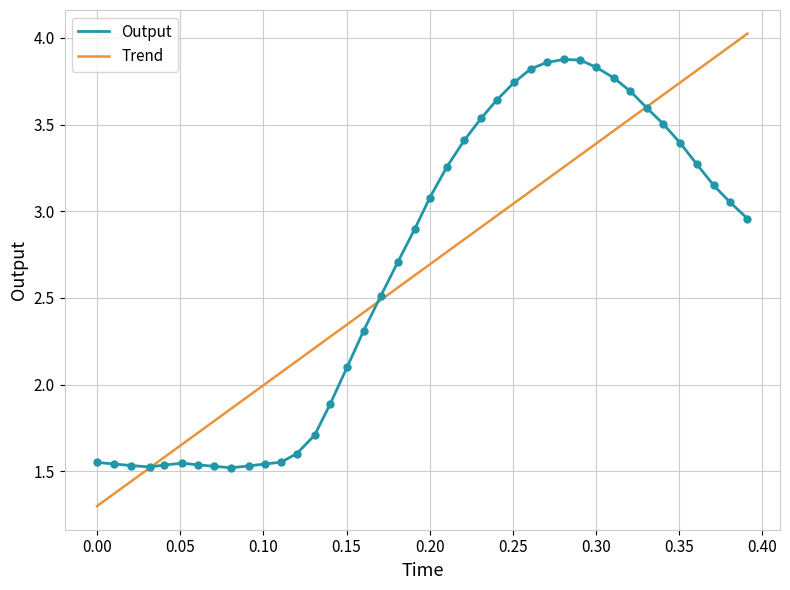

Which series has the largest range (max minus min)?

Trend